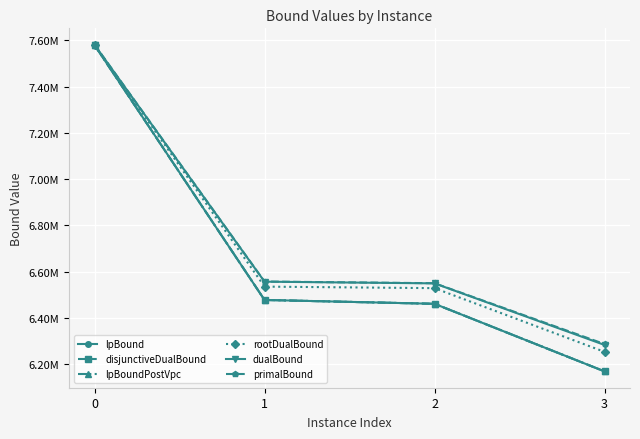

Does the chart have visible grid lines?

Yes